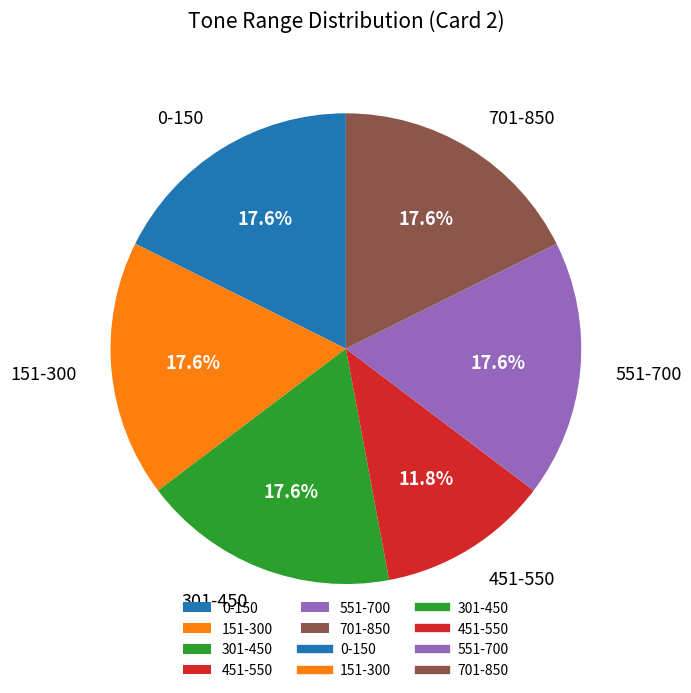

Which has a higher value, 551-700 or 451-550?

551-700